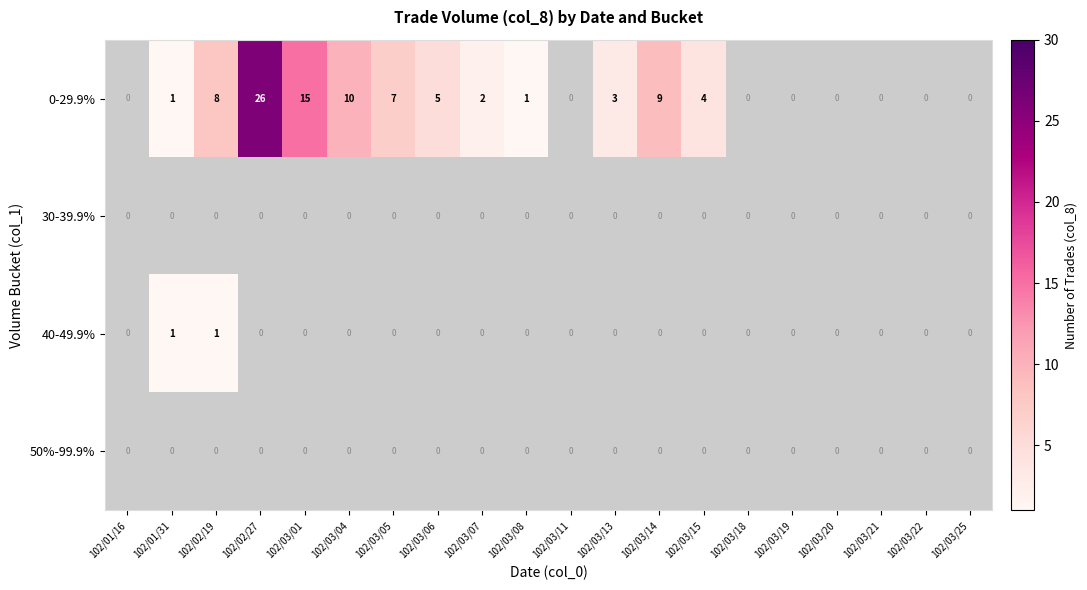

True or false: 0-29.9% has a value of -15 at 102/03/20.

False